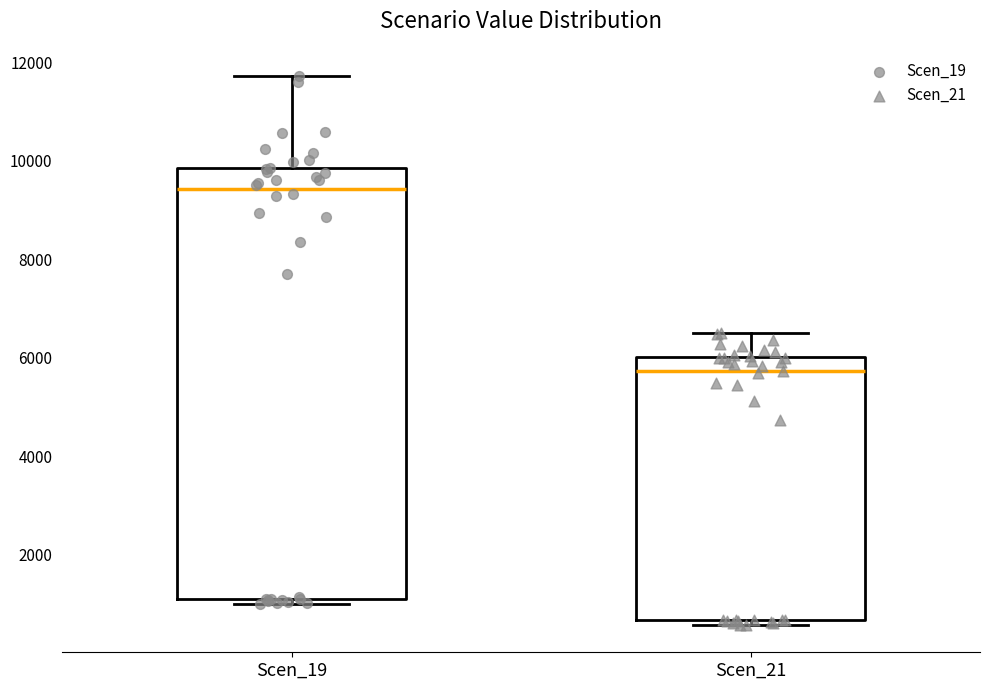

Which box has the highest median line?

Scen_19